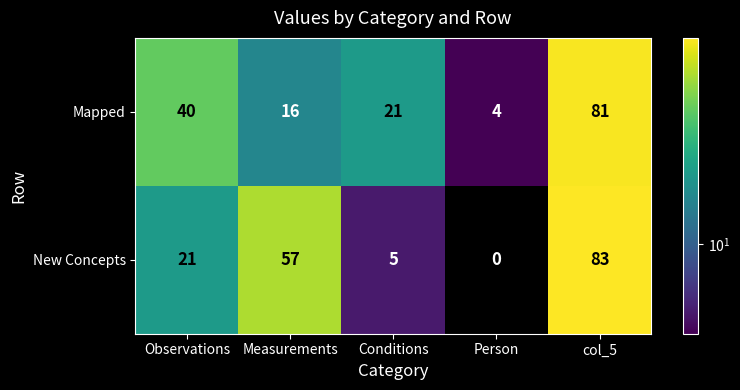

List the series in order of their peak value, highest first.

New Concepts, Mapped